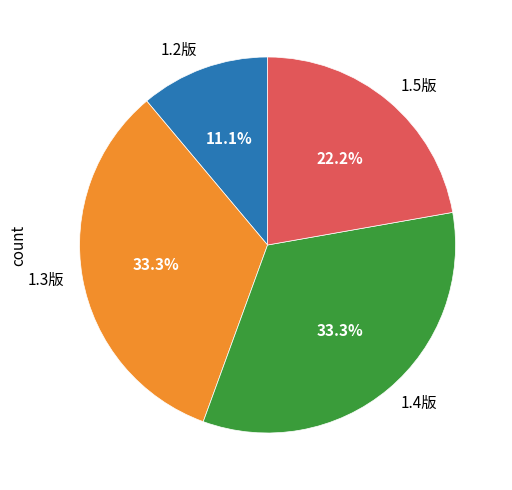

Which slice is the smallest?

1.2版